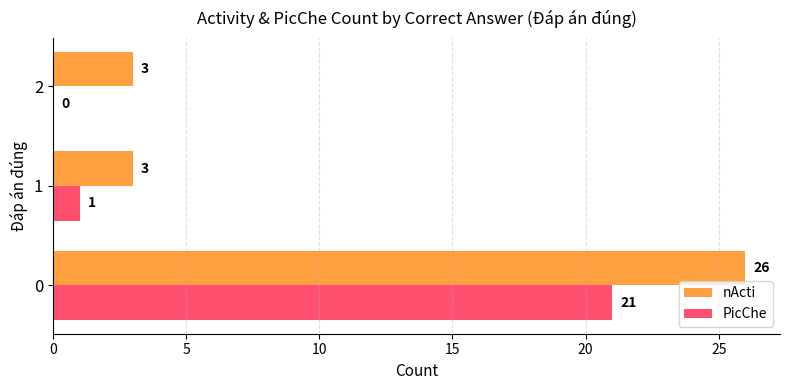

What is the maximum value for nActi?

26